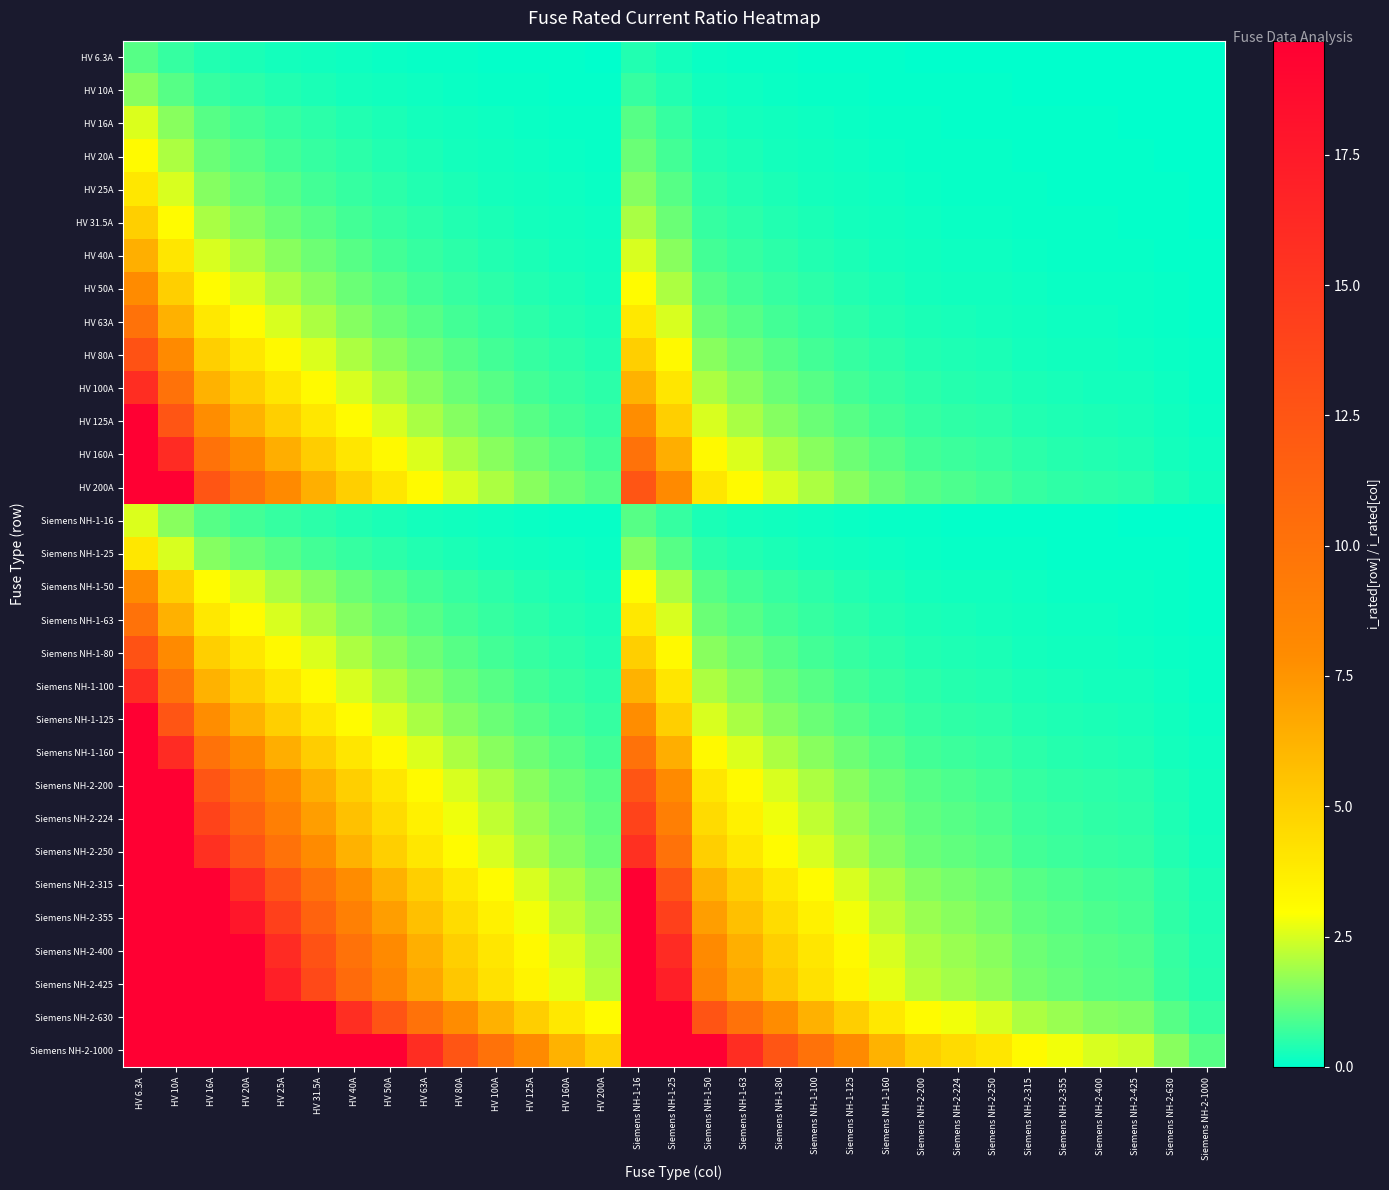

Which series has the largest total across all categories?

Siemens NH-2-1000